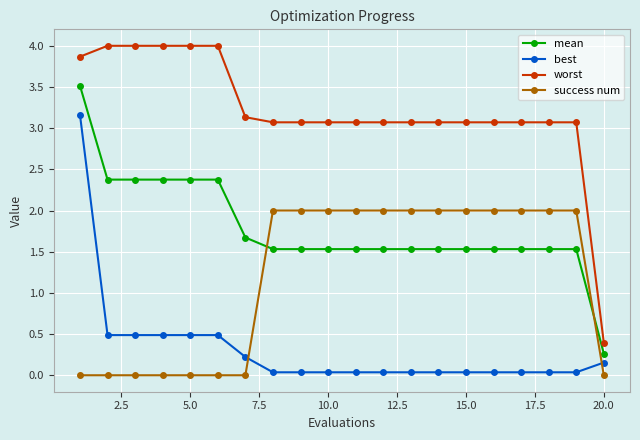

How many mean values are between 1 and 2?

13